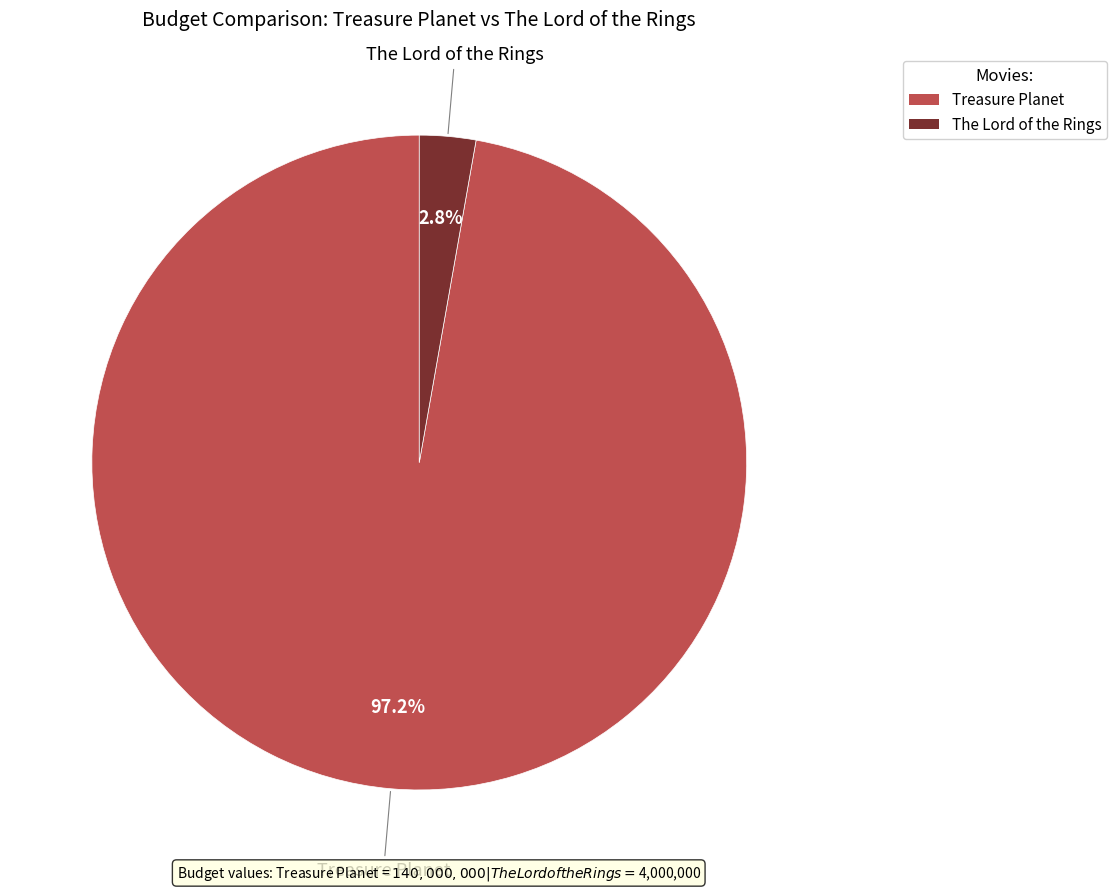

The The Lord of the Rings slice represents 3% of the pie. True or false?

True